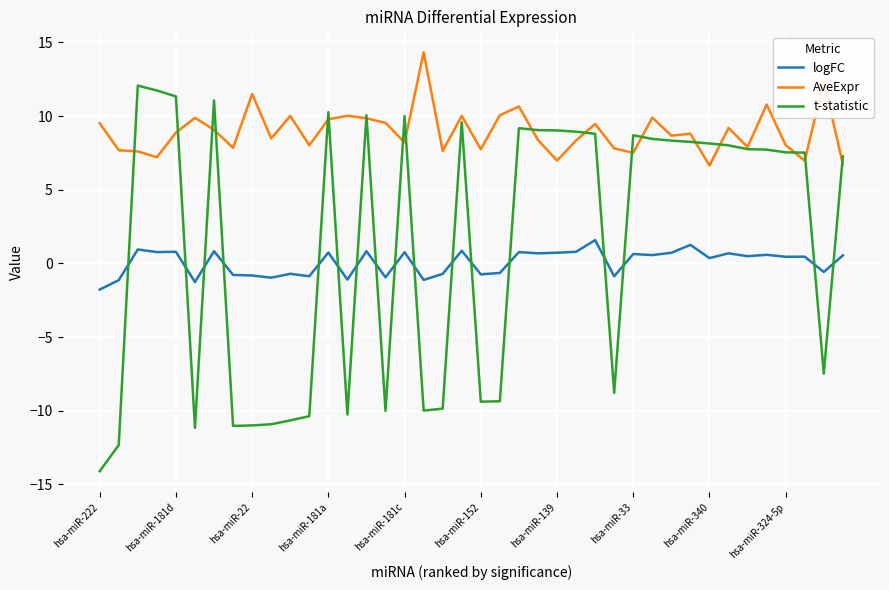

What is the difference between the maximum and minimum values in the logFC series?

3.4